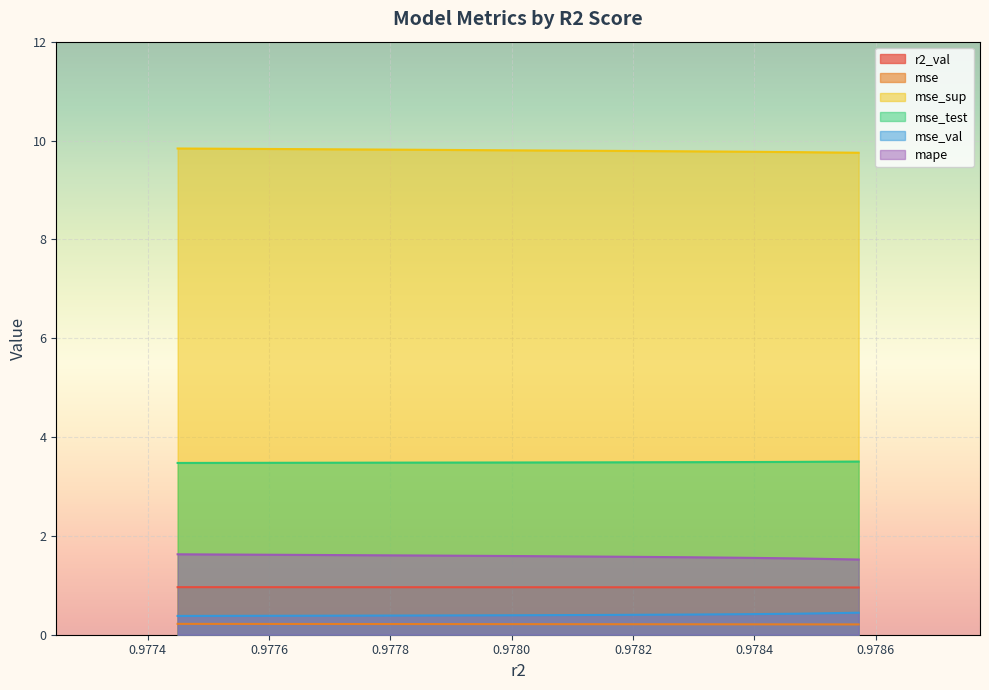

What is the difference between the maximum and minimum values in the mse_sup series?

0.1